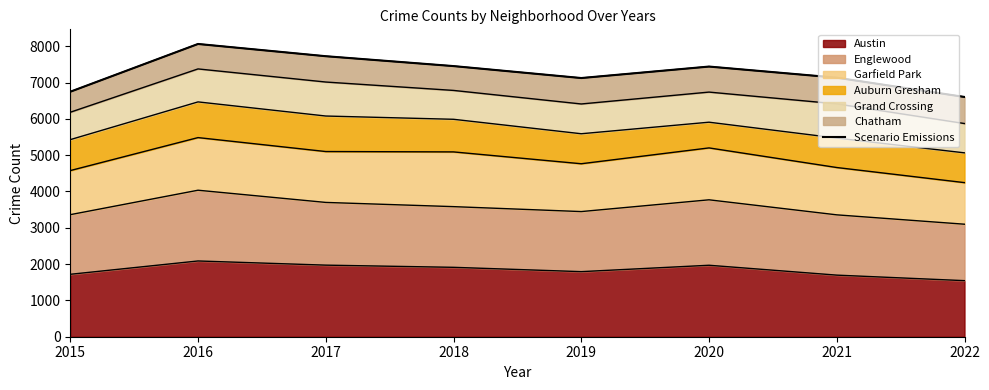

What is the value of the 7th point from the left?

7133